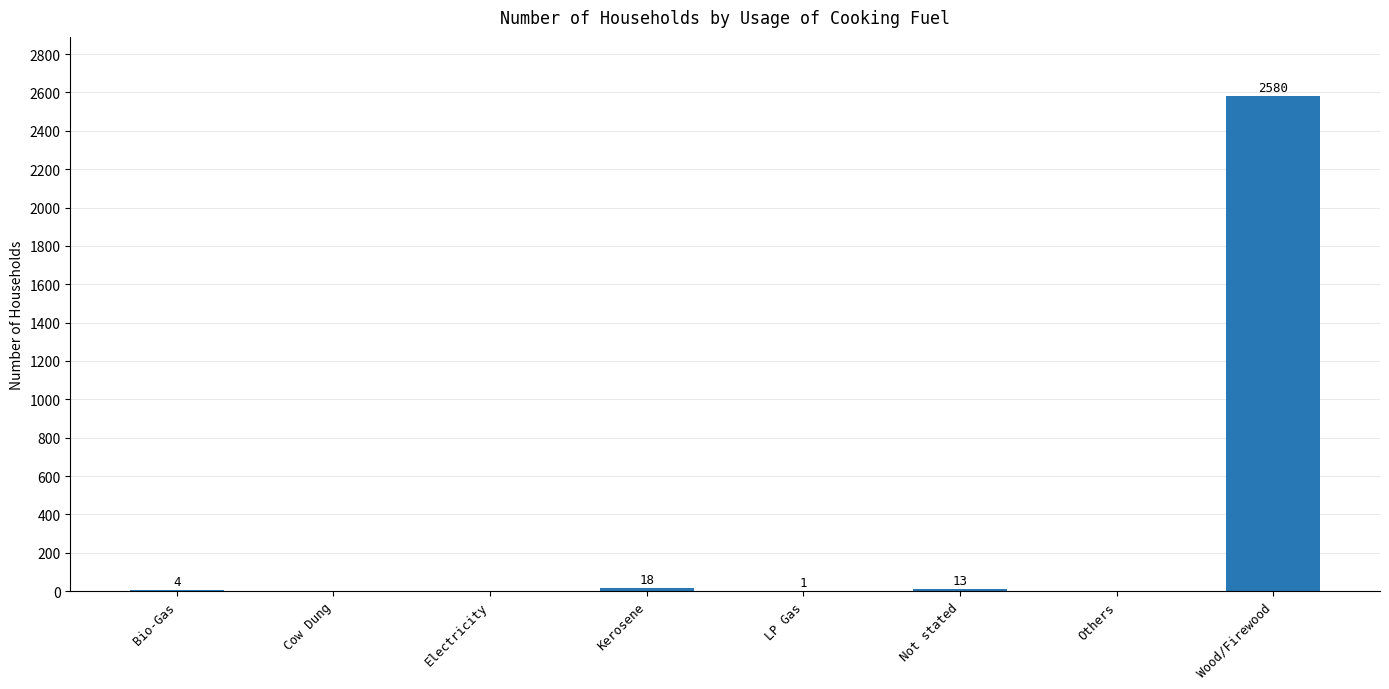

What is the difference between the values at LP Gas and Bio-Gas?

3